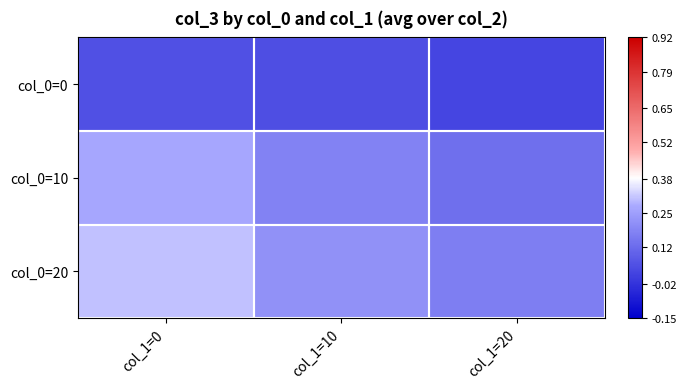

Which series changed the most between col_1=10 and col_1=20?

col_0=10